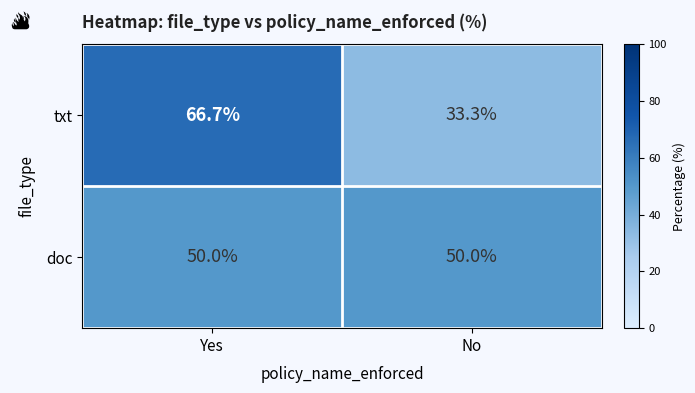

What is the total value across all series at Yes?

116.7